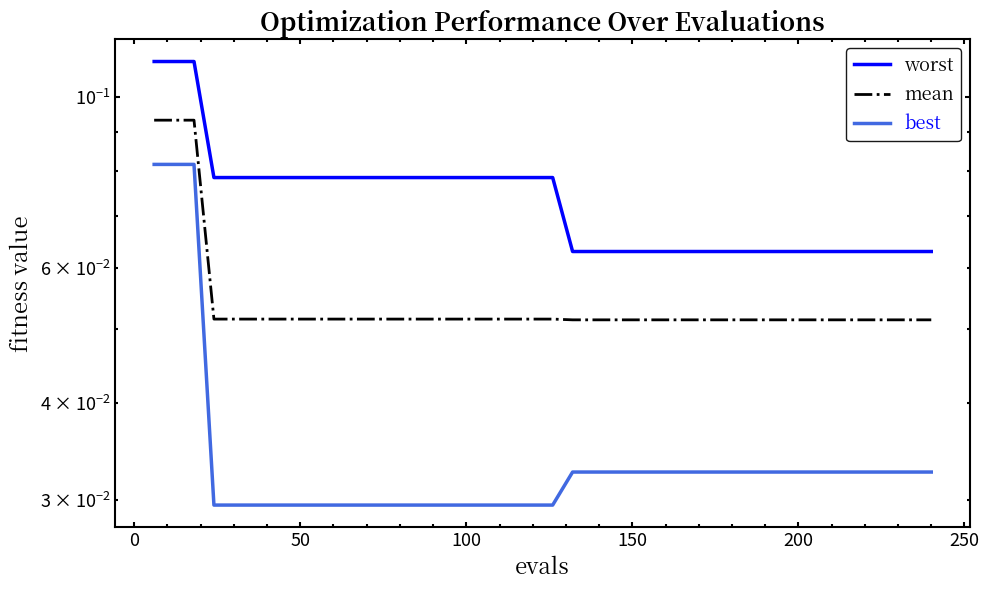

Which series has the largest total across all categories?

worst